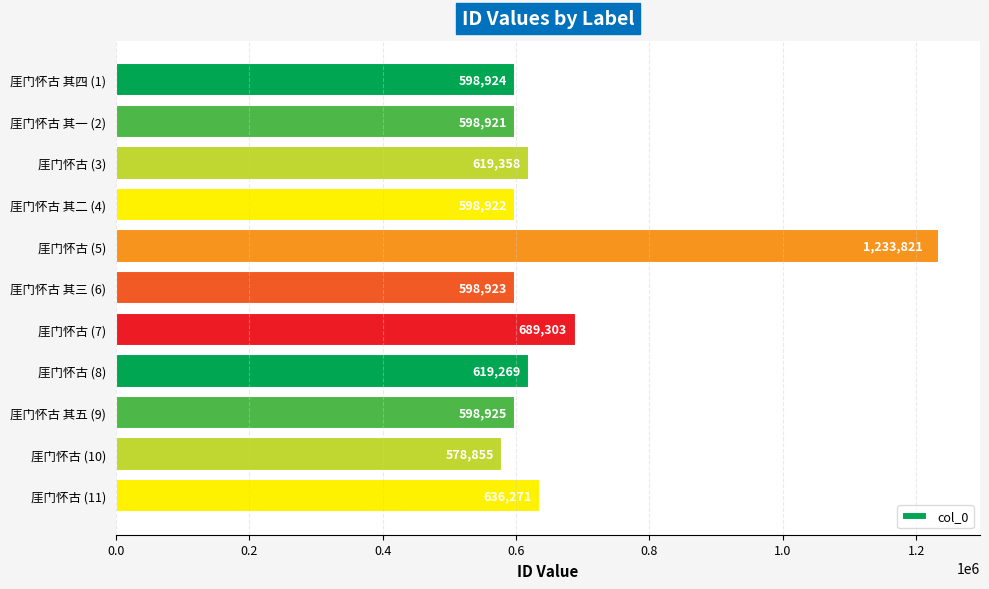

Reading bottom to top, extract all data points from this chart.

厓门怀古 (11)=636271	厓门怀古 (10)=578855	厓门怀古 其五 (9)=598925	厓门怀古 (8)=619269	厓门怀古 (7)=689303	厓门怀古 其三 (6)=598923	厓门怀古 (5)=1233821	厓门怀古 其二 (4)=598922	厓门怀古 (3)=619358	厓门怀古 其一 (2)=598921	厓门怀古 其四 (1)=598924